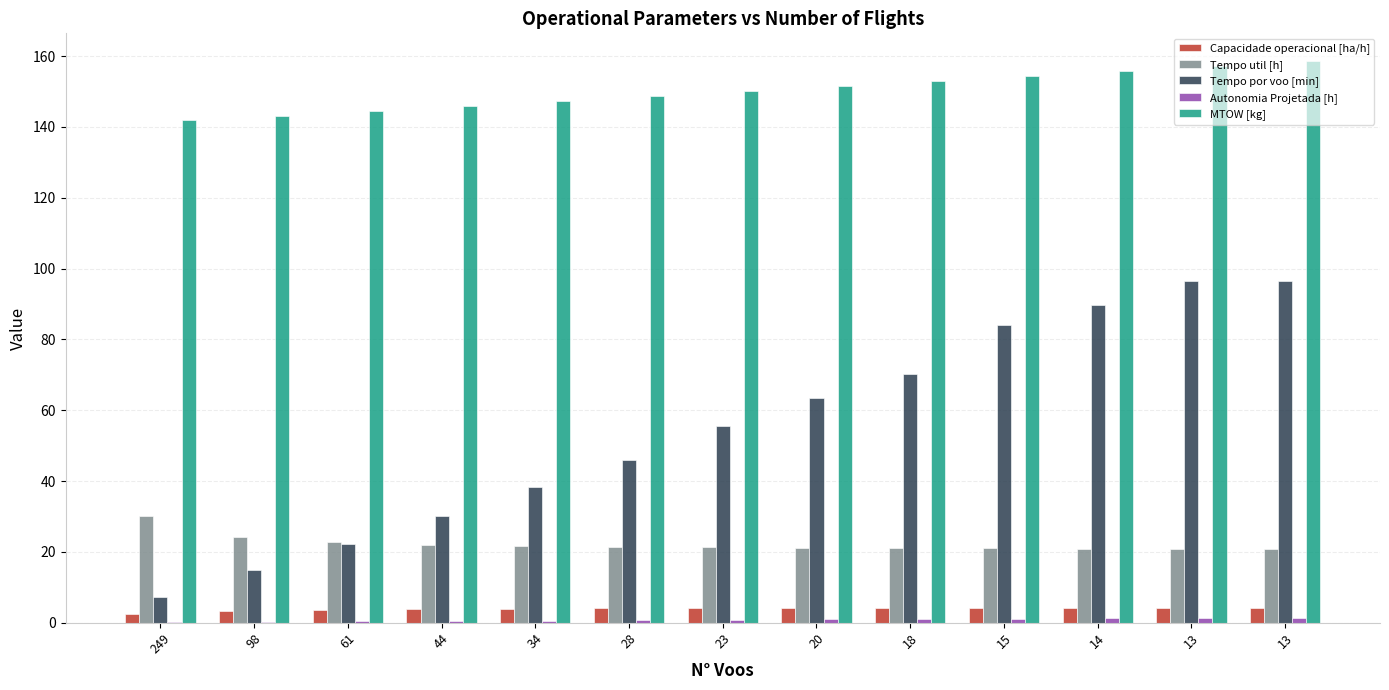

Which series has the largest total across all categories?

MTOW [kg]